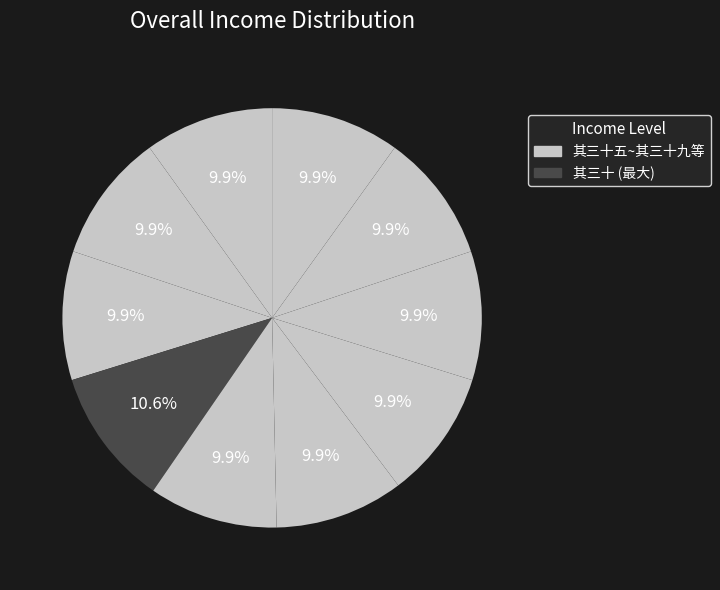

How many slices are in this pie chart?

10